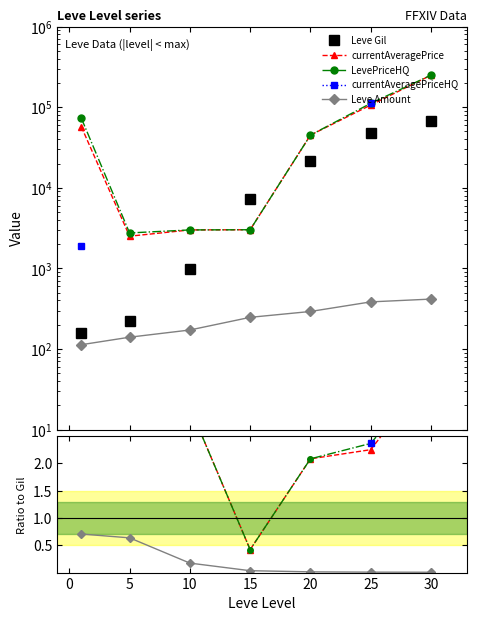

Between 15 and 20, which is larger?

20